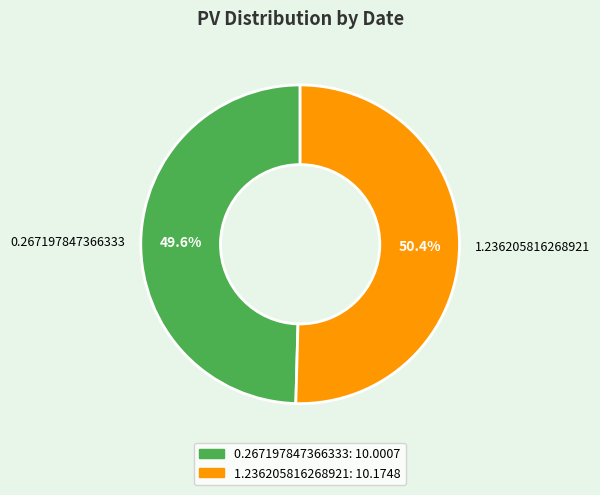

Which slice represents more than half of the pie?

1.236205816268921